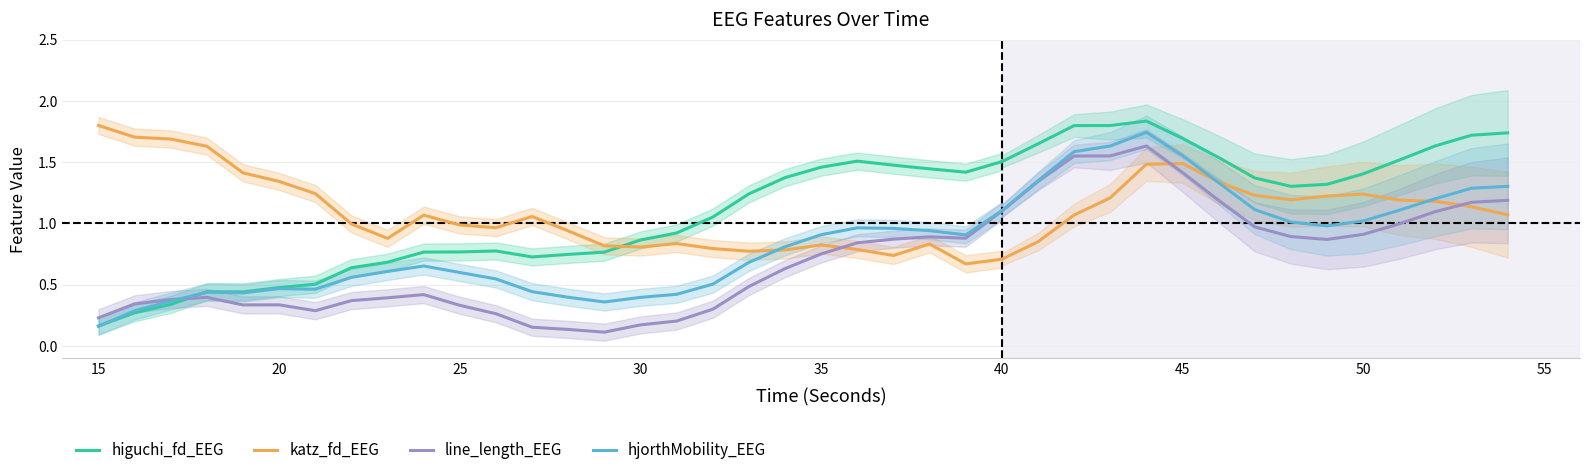

True or false: there are more than 1 points higher than both neighbors.

True